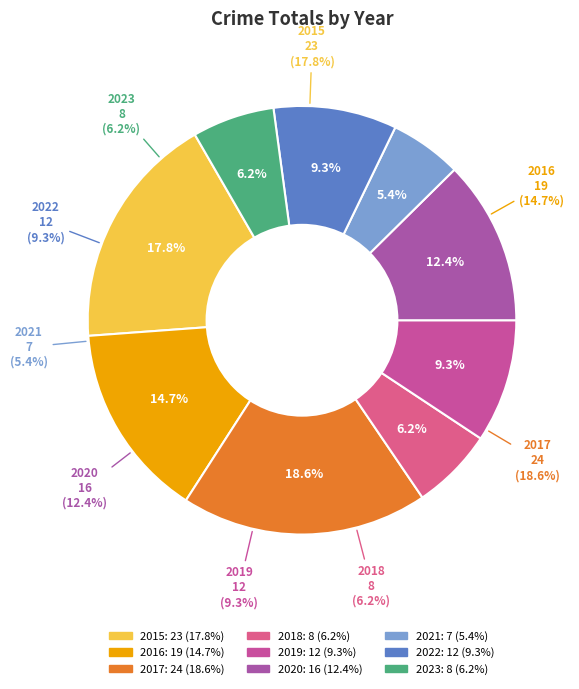

True or false: 2015 accounts for 29% of the total.

False